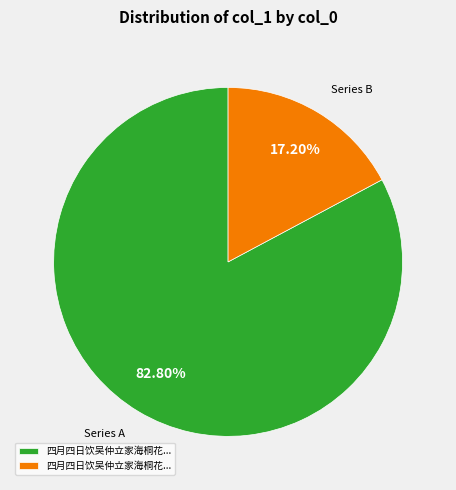

How many slices are in this pie chart?

2